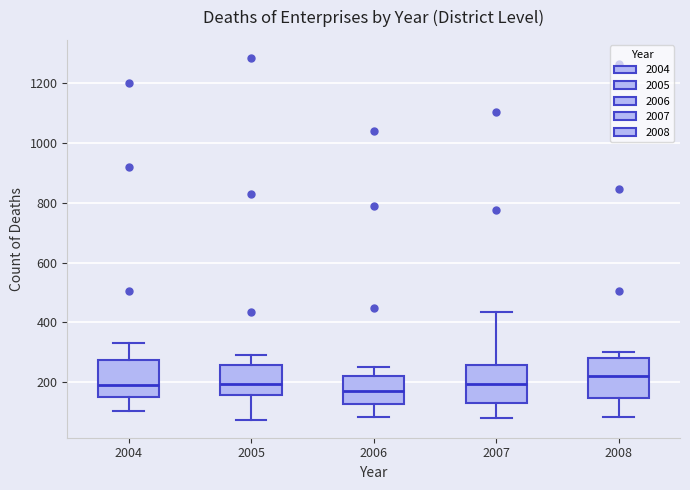

Reading left to right, read every box against the y-axis: the position of its median line, the range the box covers, and the ends of its whiskers. The values are not printed on the chart, so give them approximately, as read against the axis.

2004: median 200, box 160 to 280, whiskers 100 to 340
2005: median 200, box 160 to 260, whiskers 80 to 300
2006: median 180, box 120 to 220, whiskers 80 to 260
2007: median 200, box 140 to 260, whiskers 80 to 440
2008: median 220, box 140 to 280, whiskers 80 to 300